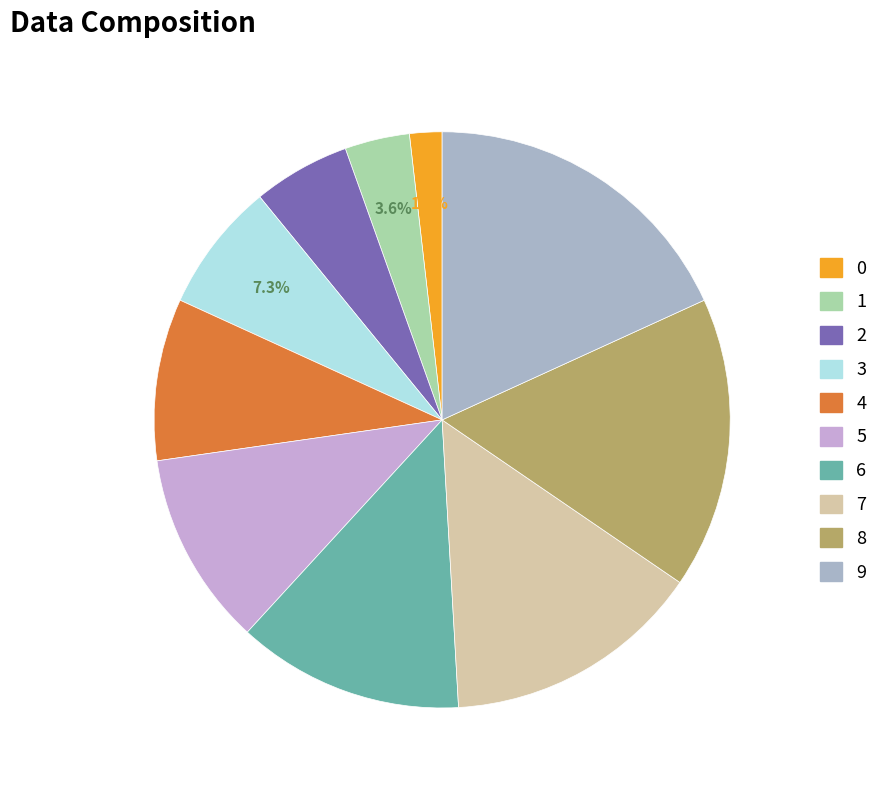

Do 7 and 5 together represent more than half of the pie?

No